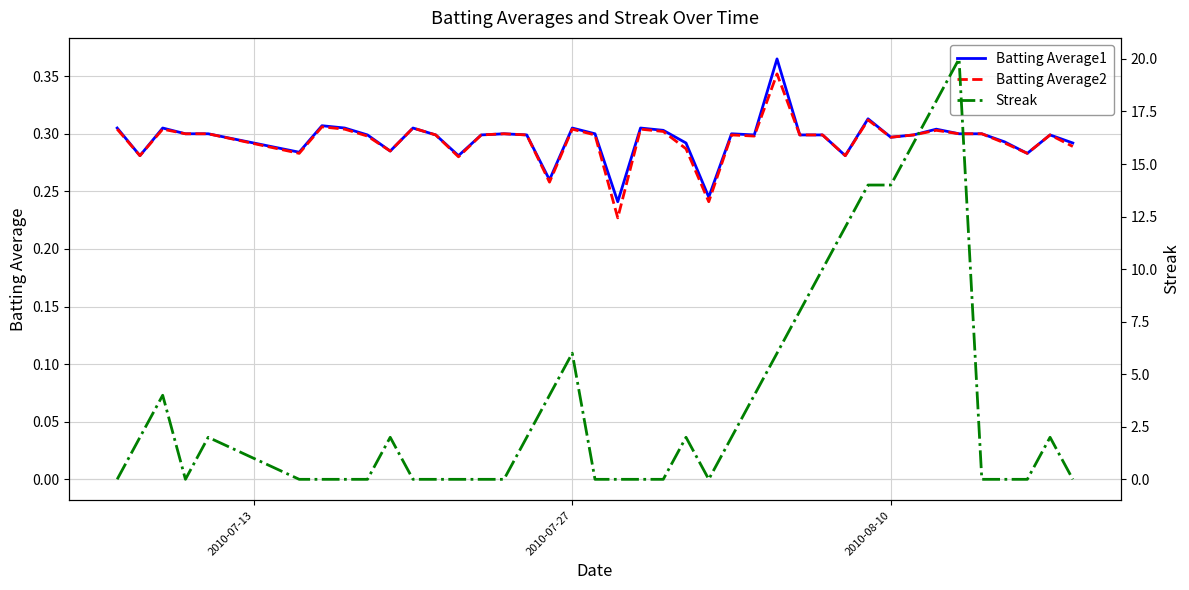

Rank the series by their maximum value, from lowest to highest.

Batting Average2, Batting Average1, Streak